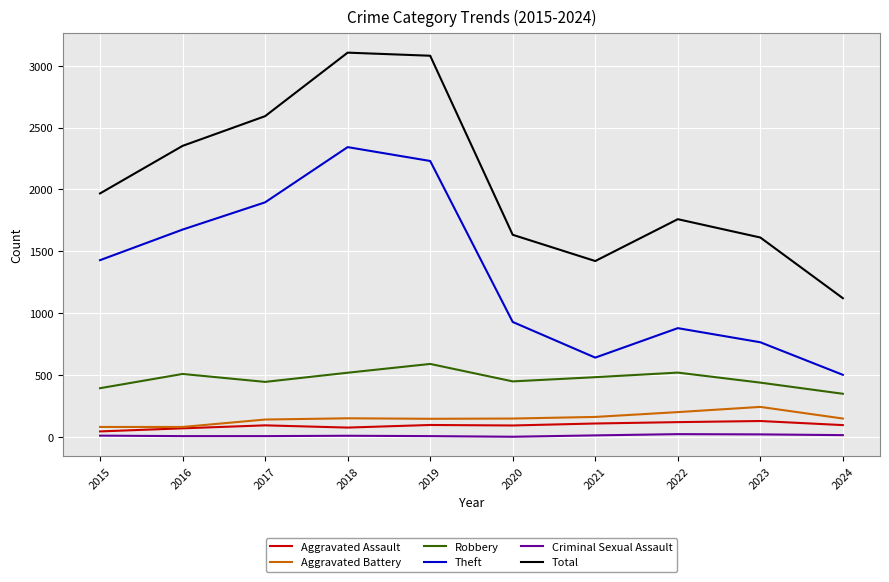

Is it true that Total equals 1104 at 2020?

False